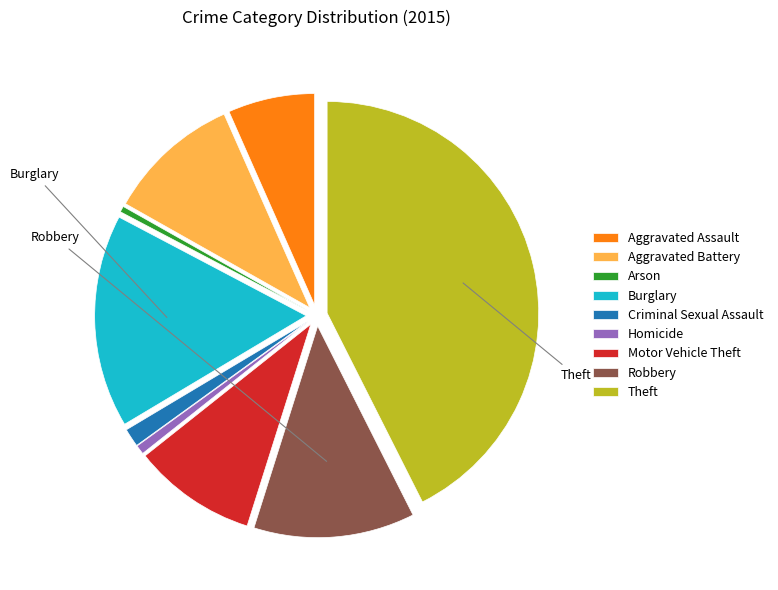

Is the sum of Homicide and Burglary greater than half?

No